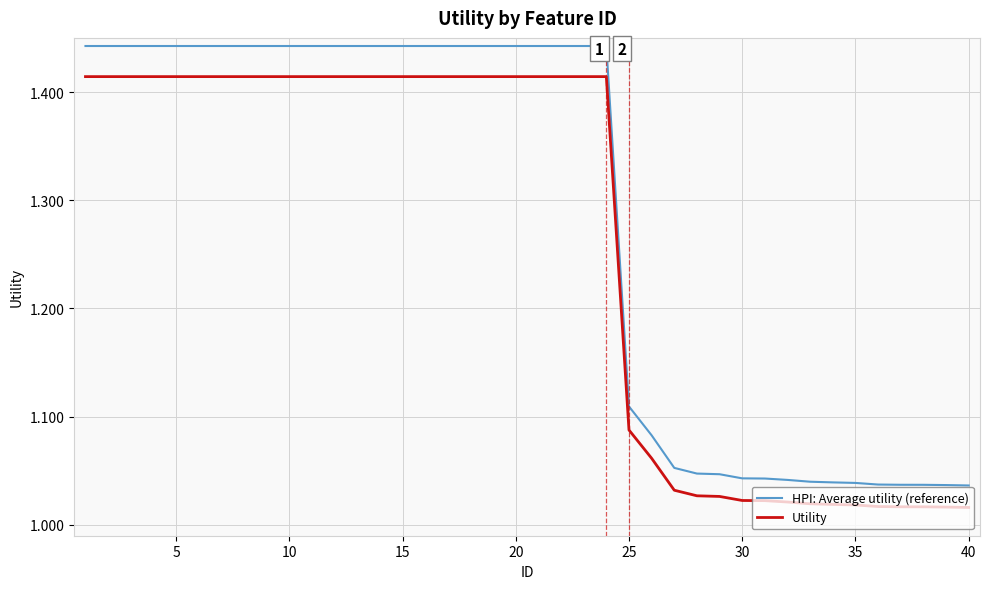

True or false: HPI: Average utility (reference) and Utility cross at least once.

False